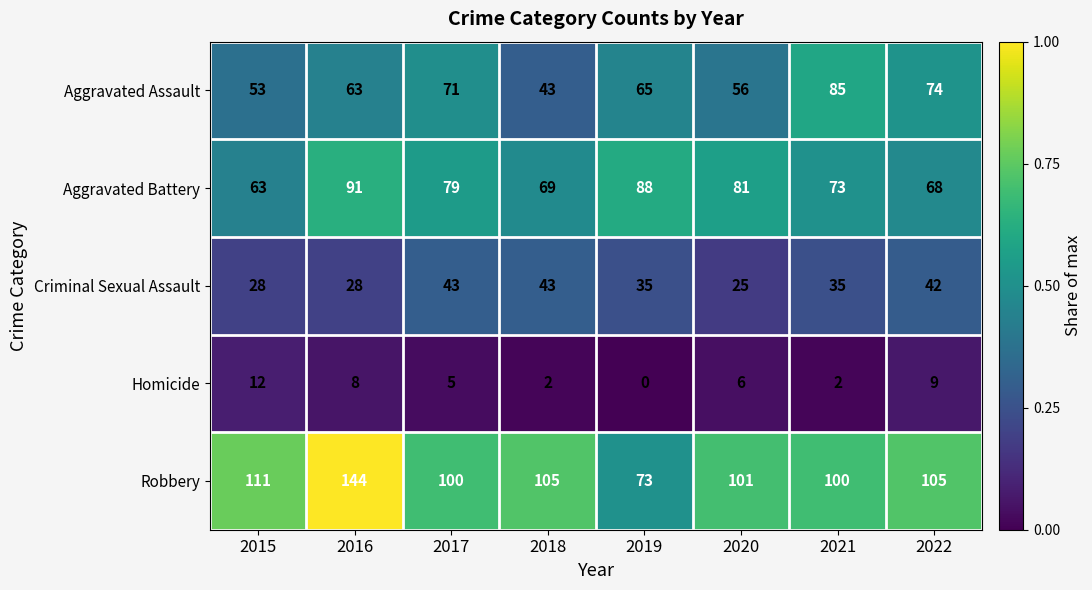

At how many categories does at least one series exceed 0?

8